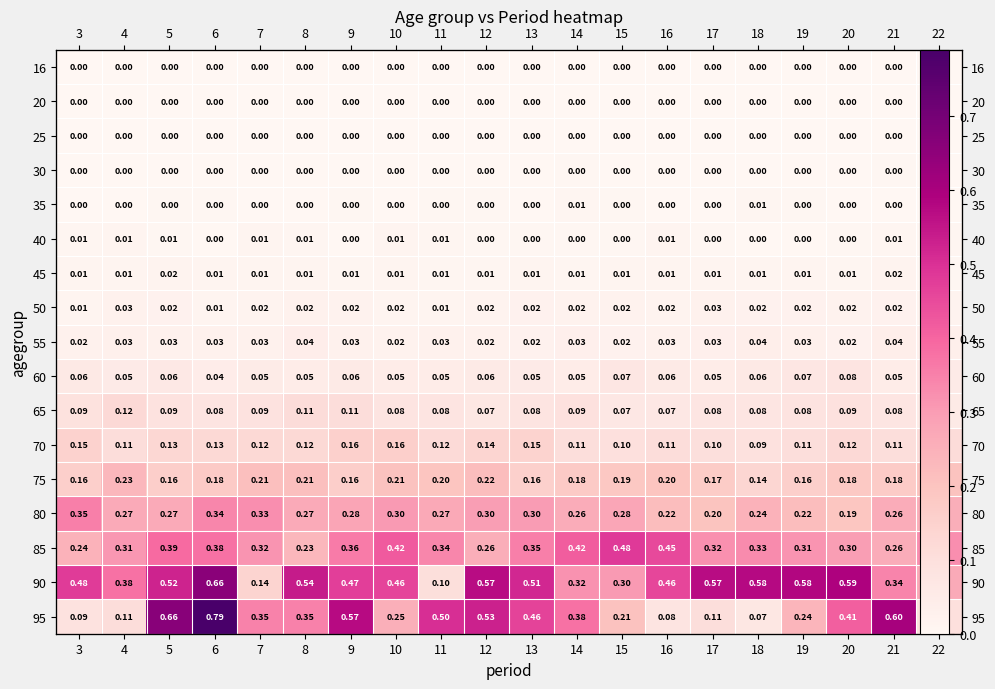

The 95 series shows 0.0 at 3. True or false?

False